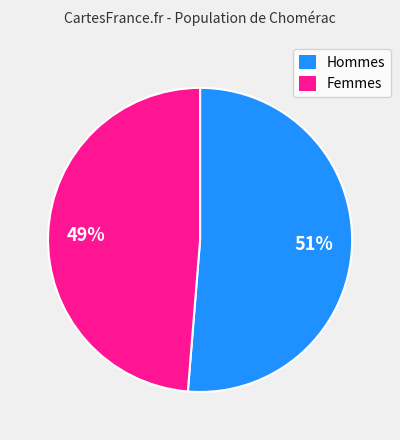

To the nearest percent, what is the average slice percentage?

50%